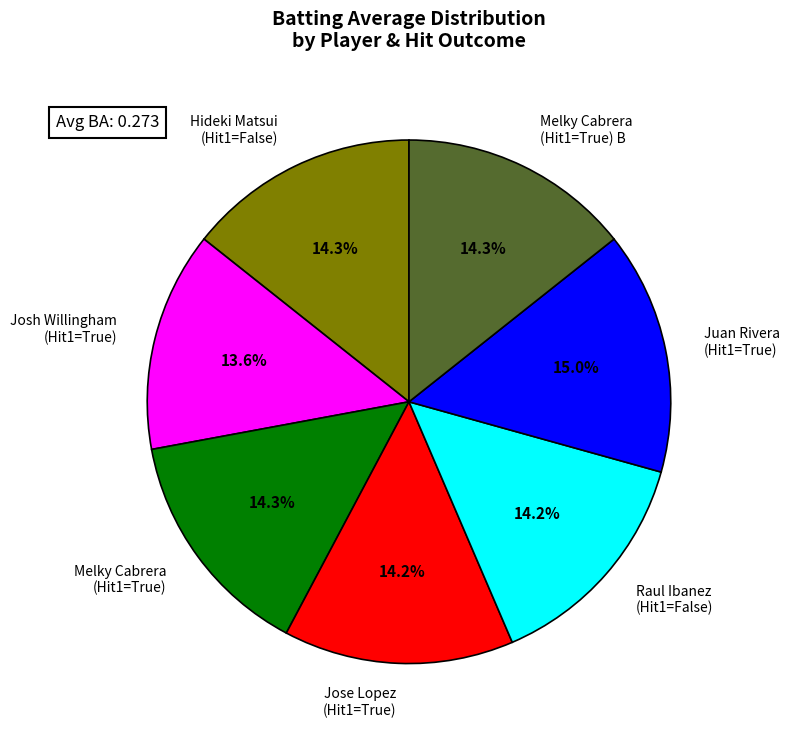

Which category has the biggest portion of the pie?

Juan Rivera (Hit1=True)